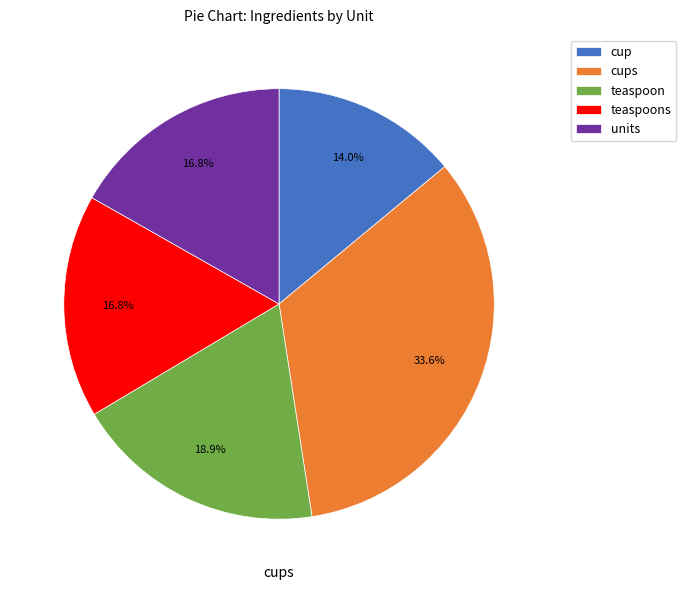

Which category has the smallest portion of the pie?

cup